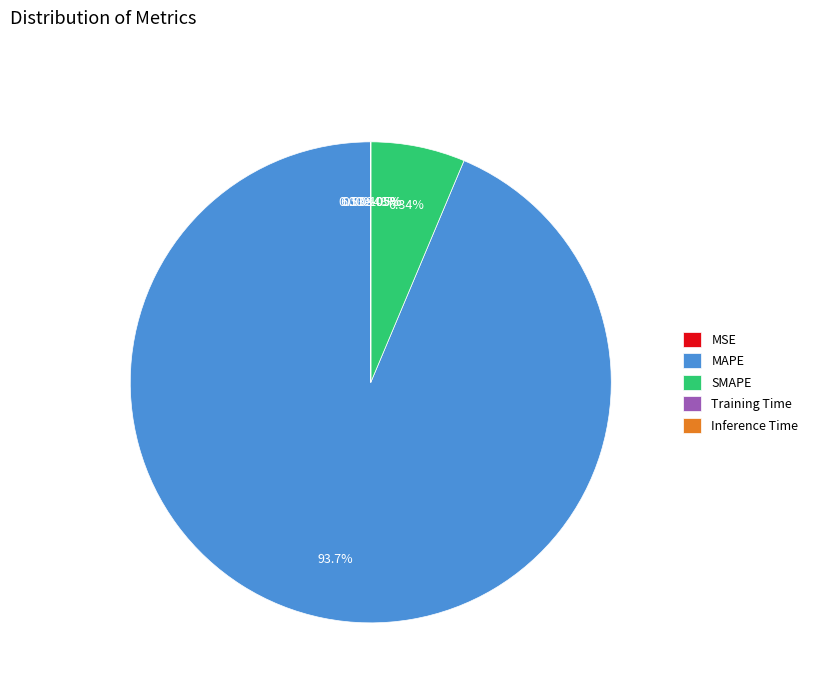

Which category accounts for the majority?

MAPE